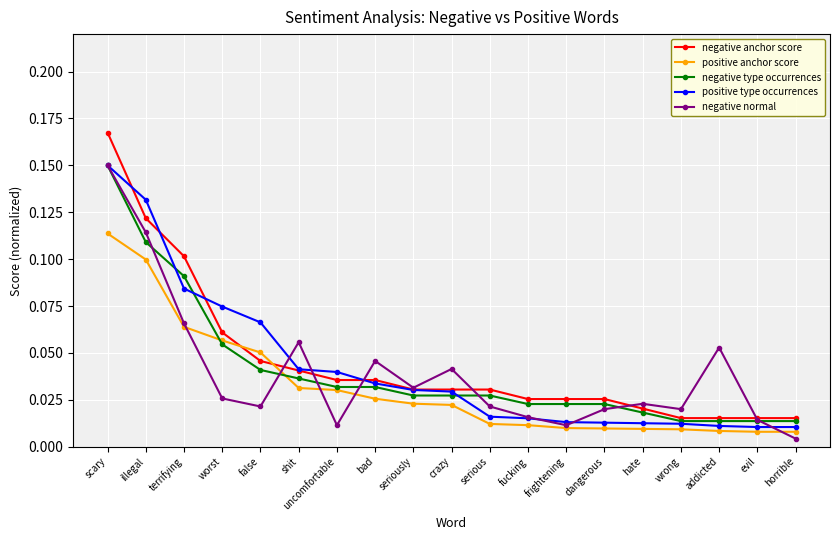

Which category has the lowest value across all series?

horrible